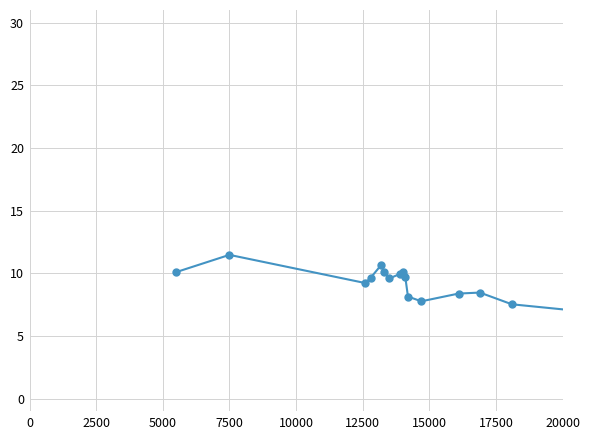

True or false: there are more than 2 points higher than both neighbors.

True